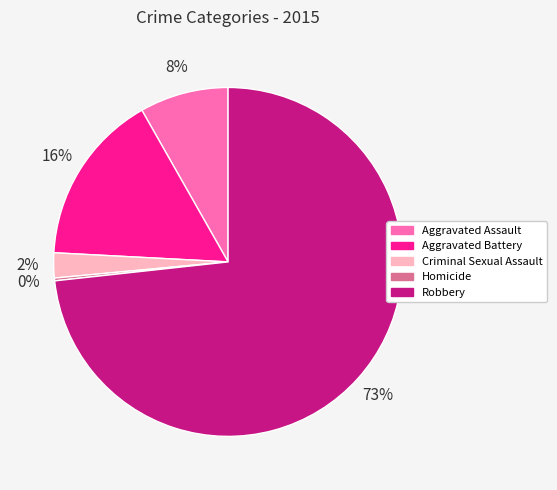

Which has a higher value, Criminal Sexual Assault or Aggravated Assault?

Aggravated Assault